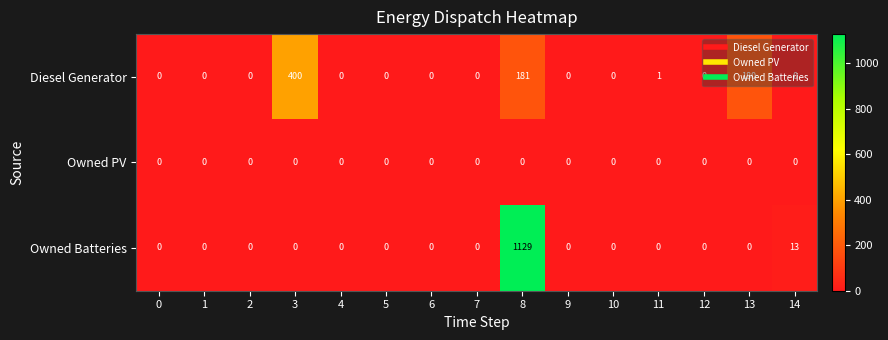

Which series has the largest range (max minus min)?

Owned Batteries